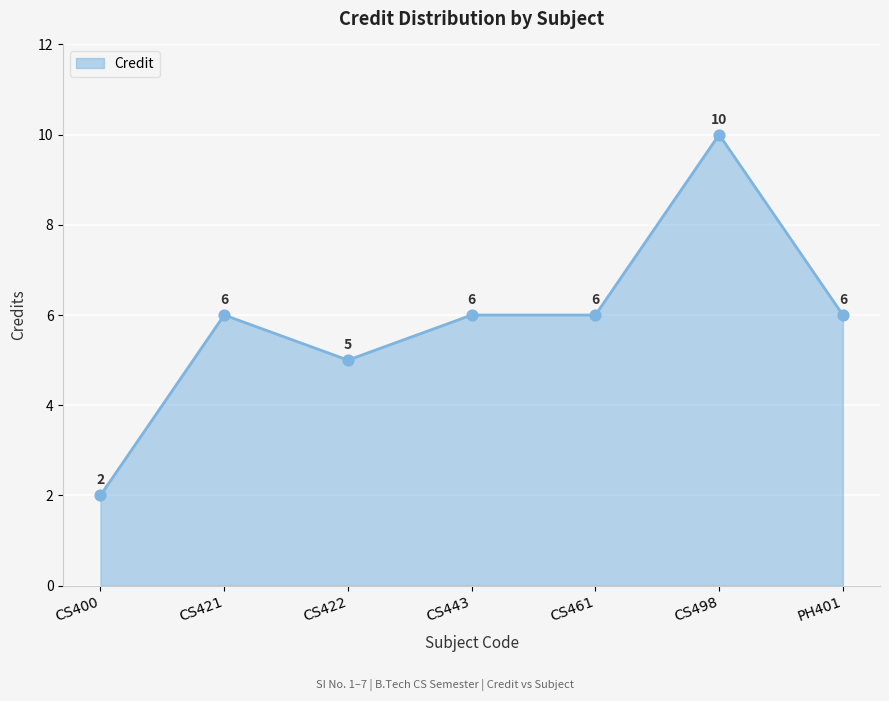

Between CS422 and CS400, which is larger?

CS422